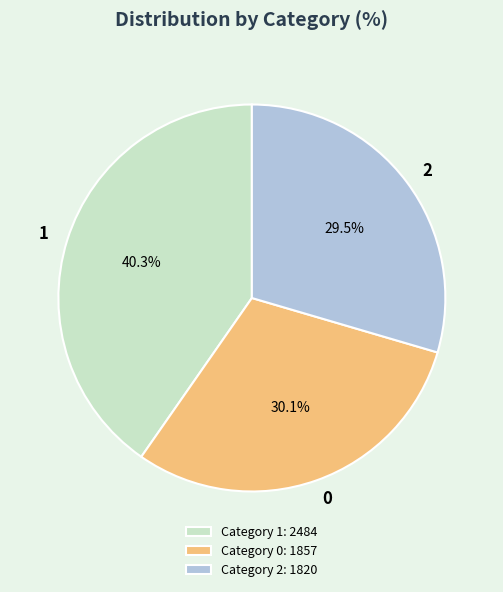

How much of the chart is everything except Category 2: 1820?

70.5%